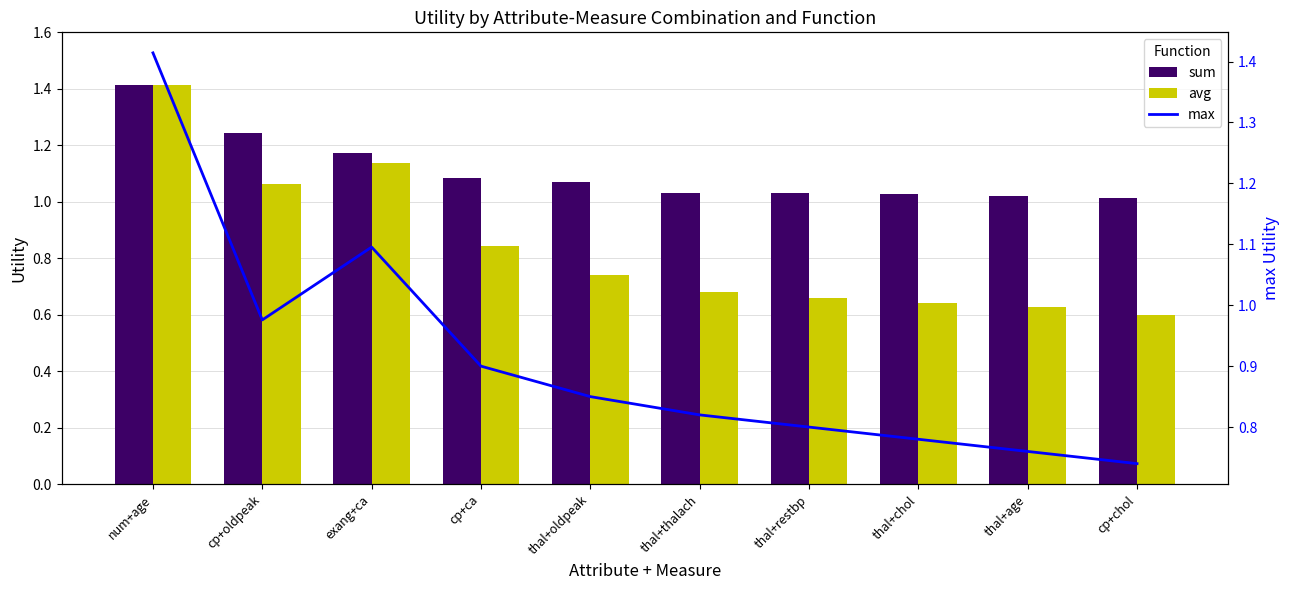

True or false: avg has a value of 0.6 at cp+chol.

True